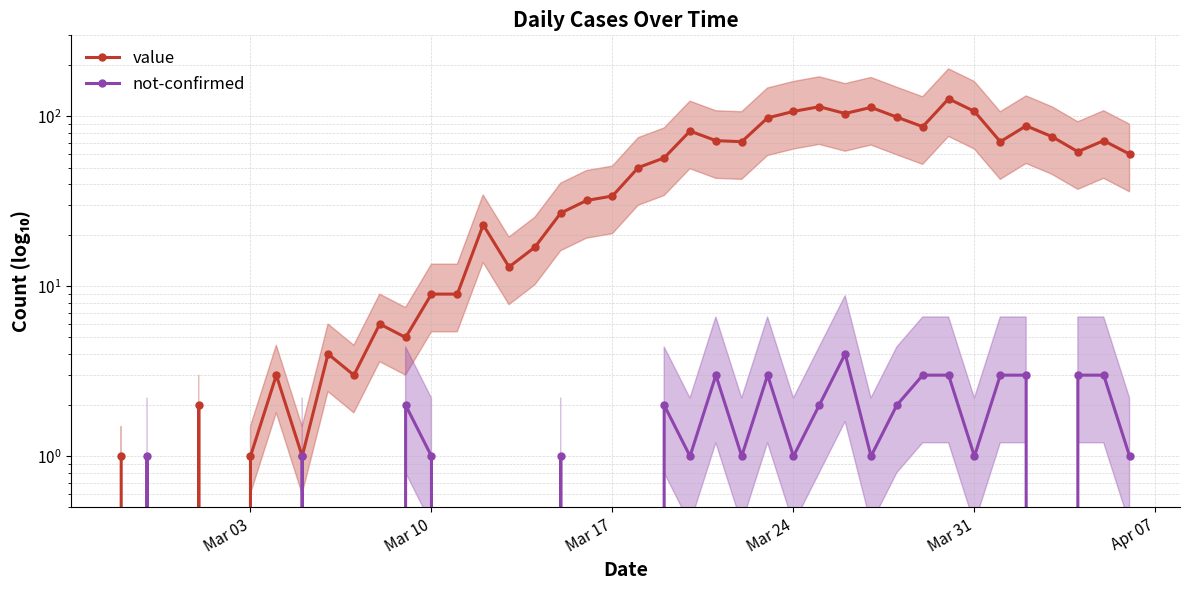

What position from the left is Mar 17?

20